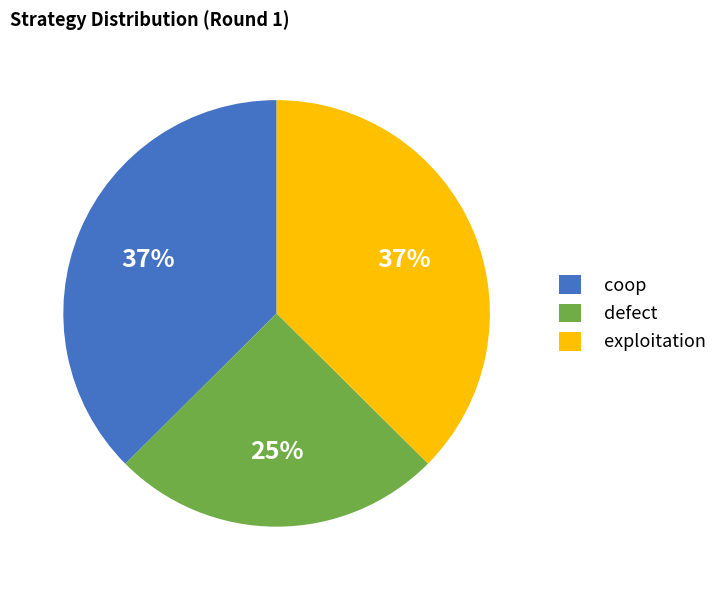

What is the smallest slice in the pie chart?

defect